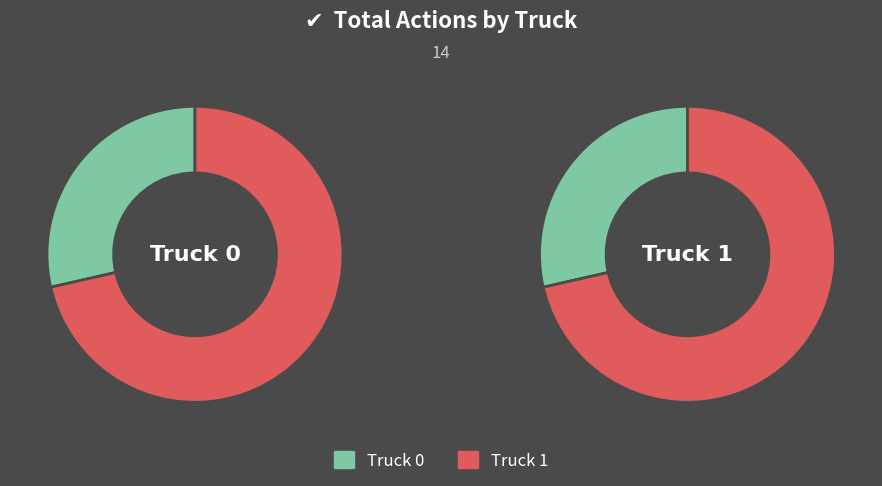

Count the number of slices in the pie.

2